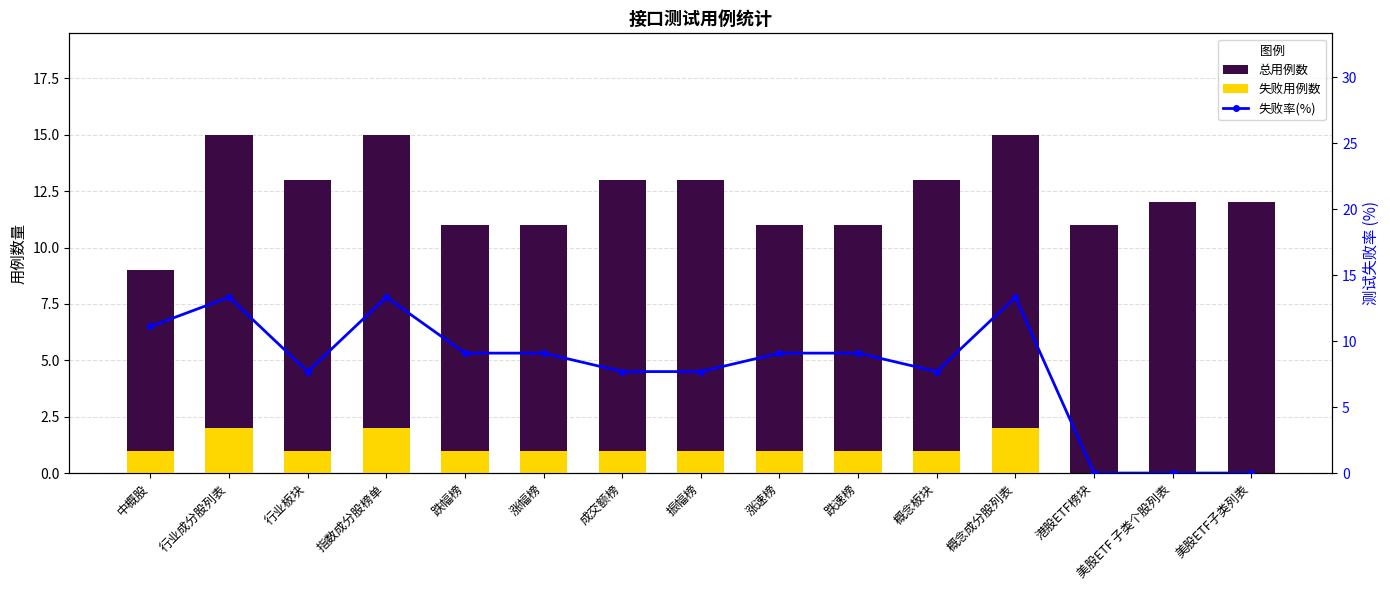

What is the value of the 失败用例数 bar at the 9th from the left?

1.0